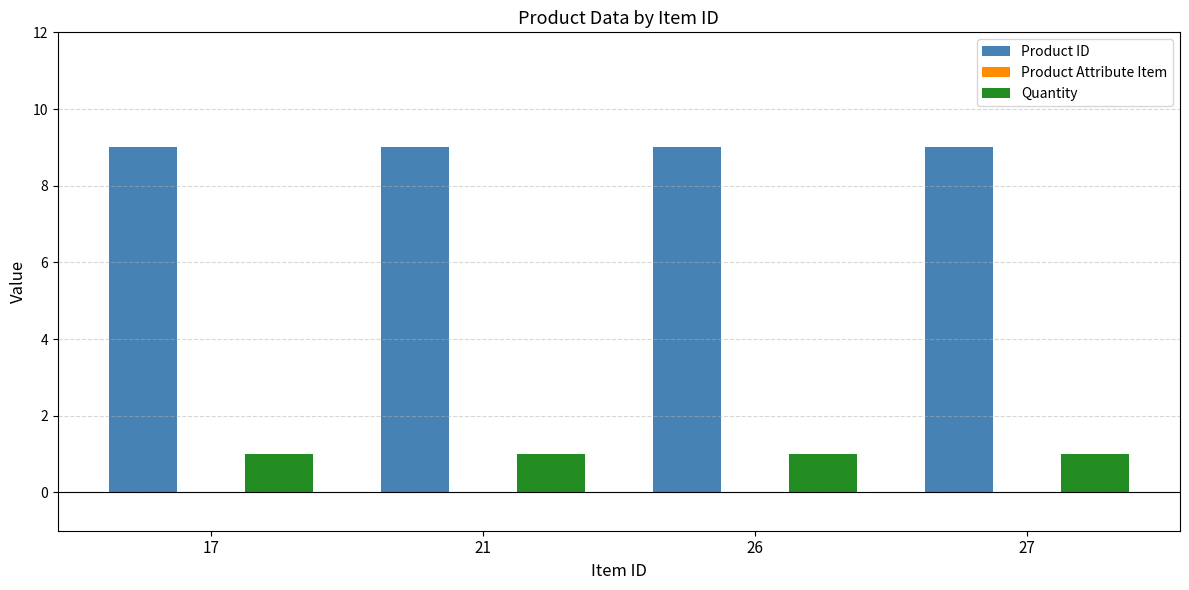

What is the minimum value for Product ID?

9